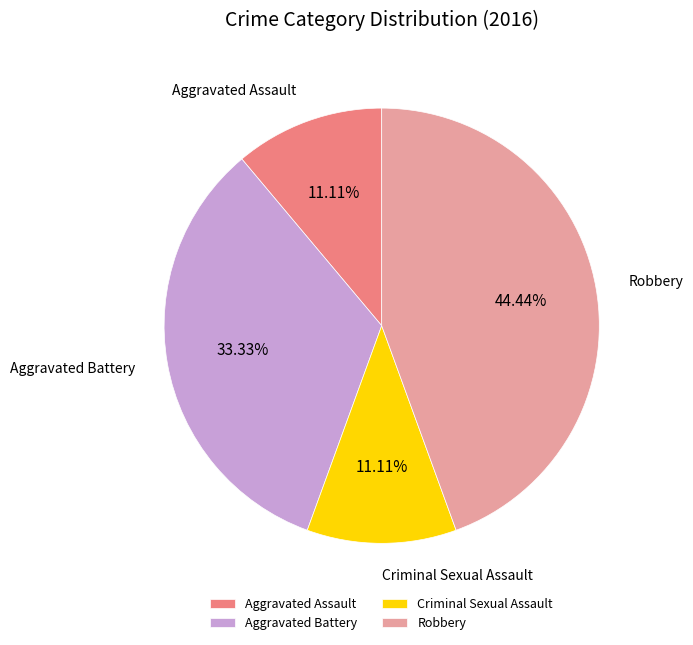

Is there any slice that represents more than half of the pie?

No